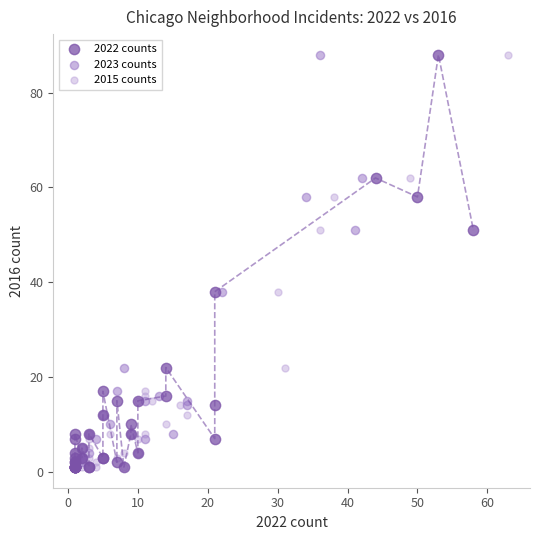

What are all the series names shown in the legend?

2022 counts, 2023 counts, 2015 counts